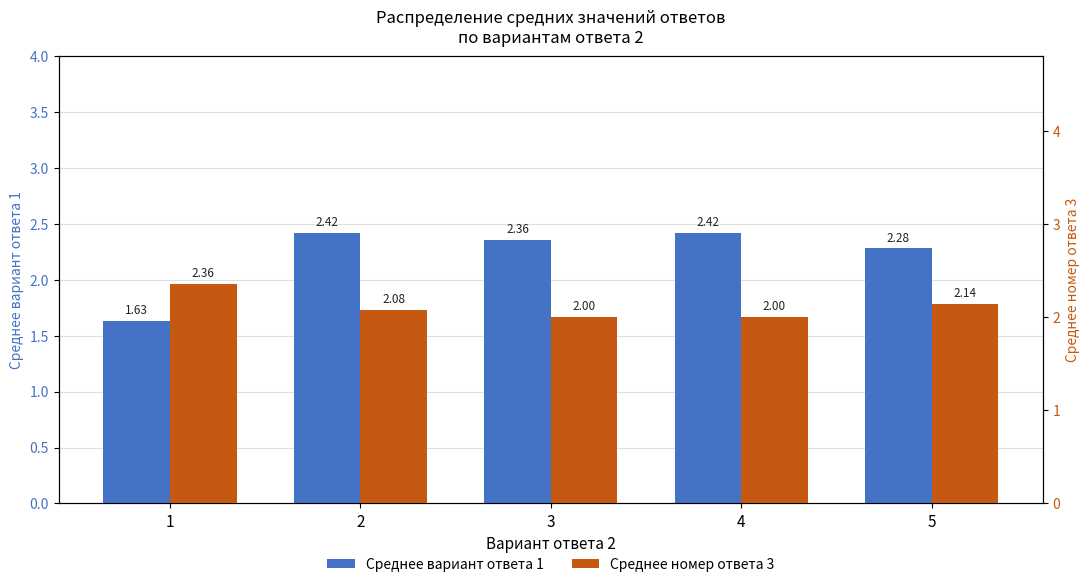

Are the bars grouped side by side (vs. stacked)?

Yes